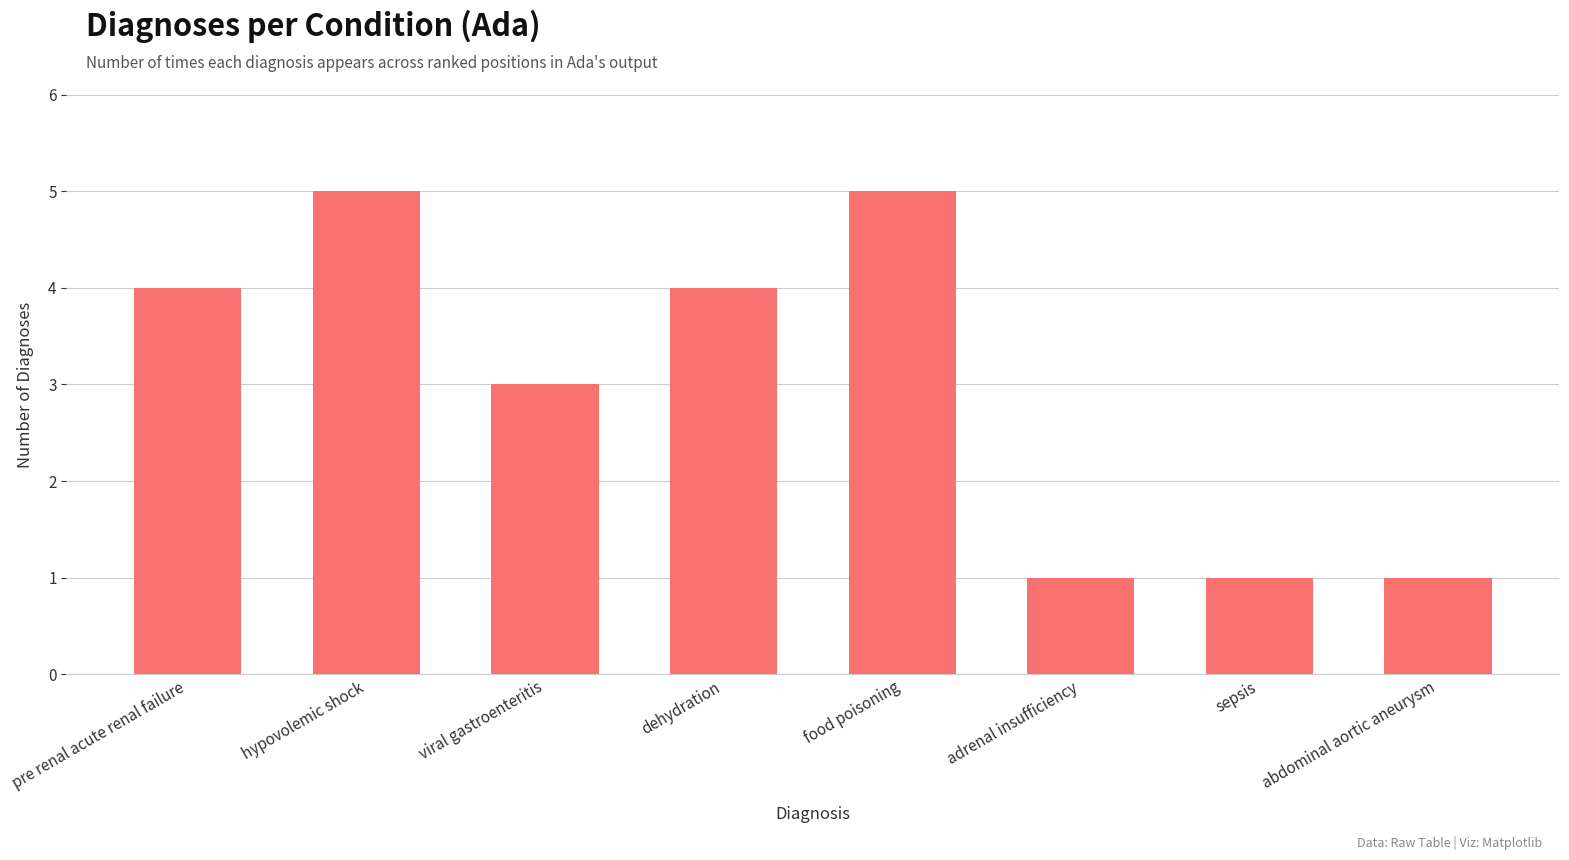

Read the value at viral gastroenteritis.

3